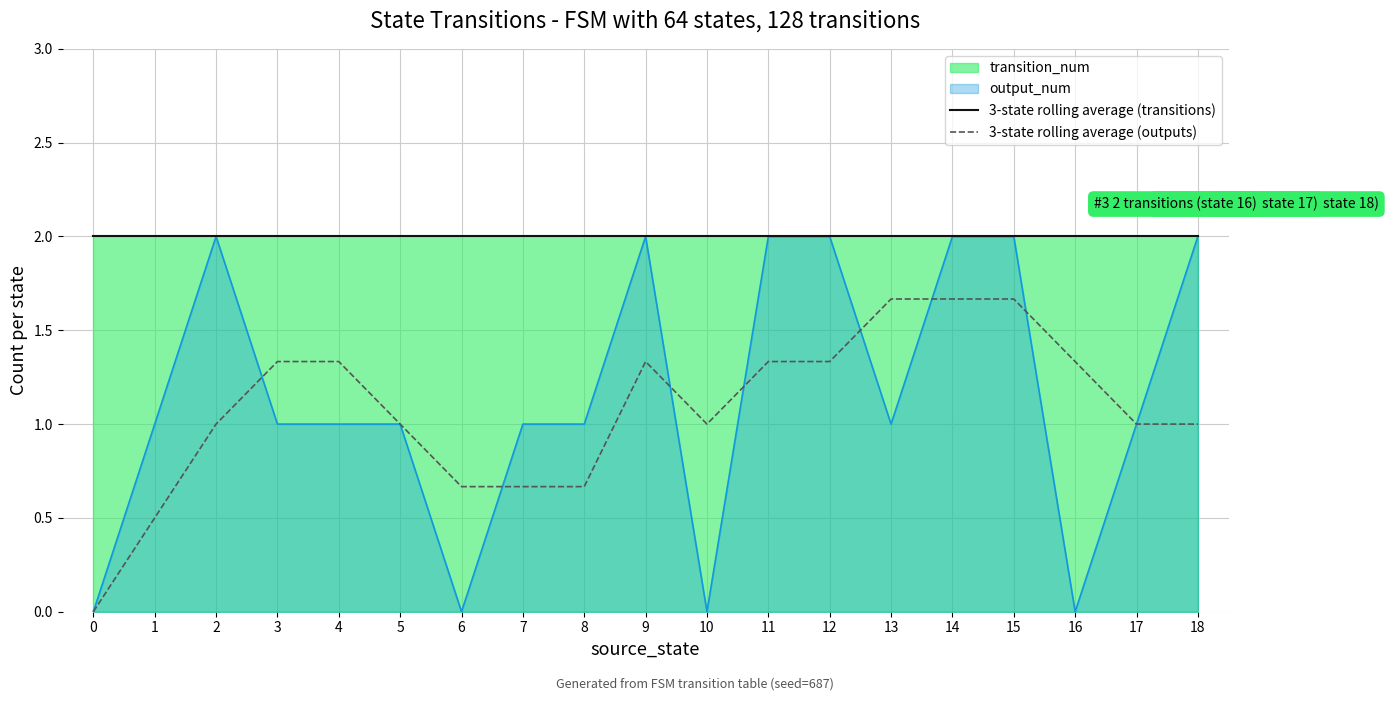

Count the number of categories in the chart.

19